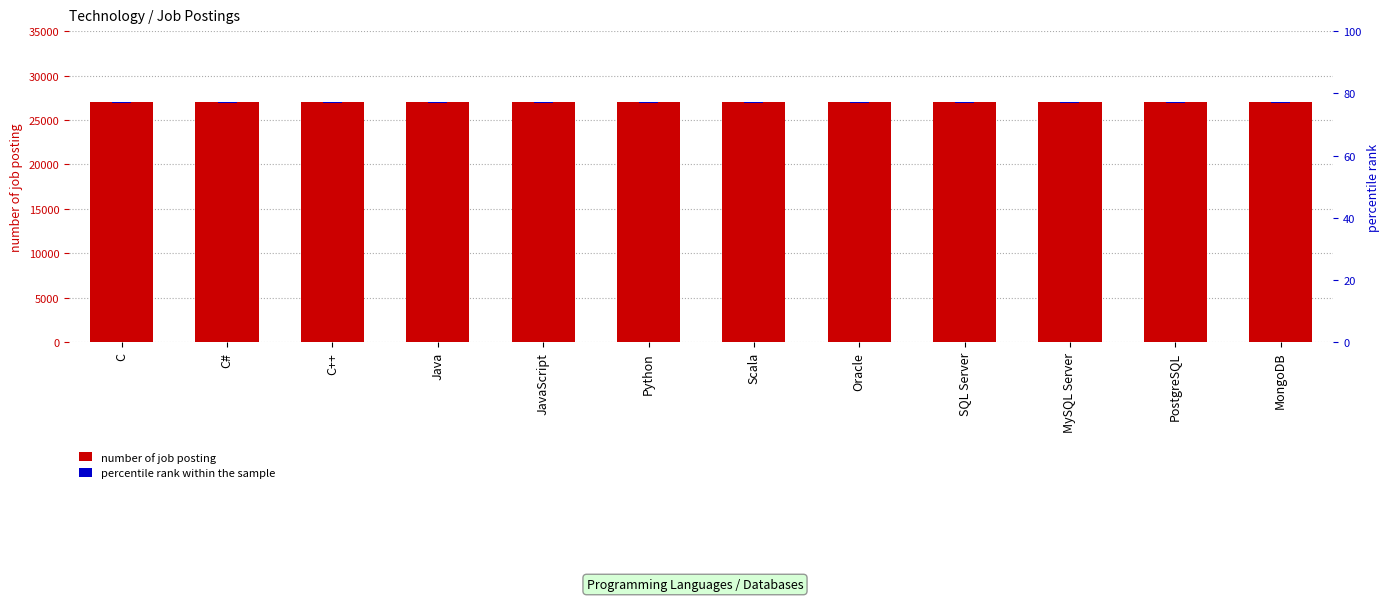

What is the highest value of the percentile rank within the sample series?

81.0